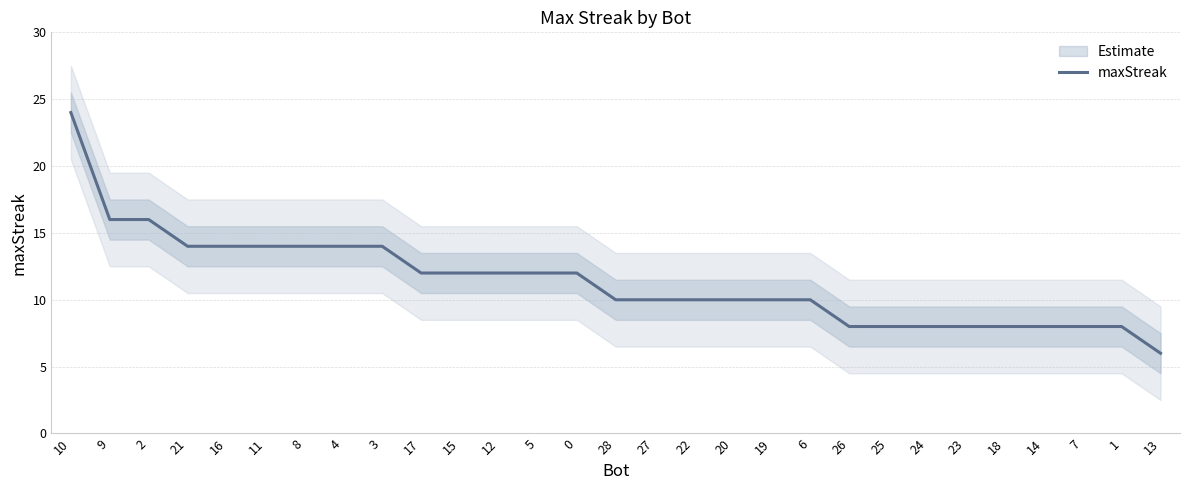

What is the average value?

11